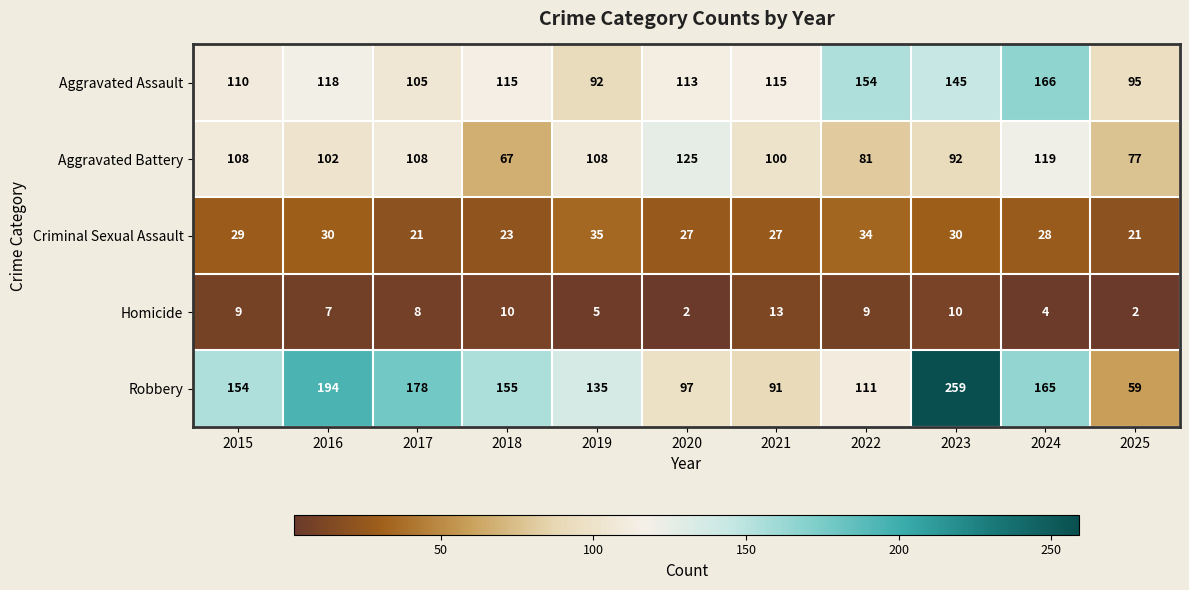

Rank the series by their maximum value, from lowest to highest.

Homicide, Criminal Sexual Assault, Aggravated Battery, Aggravated Assault, Robbery